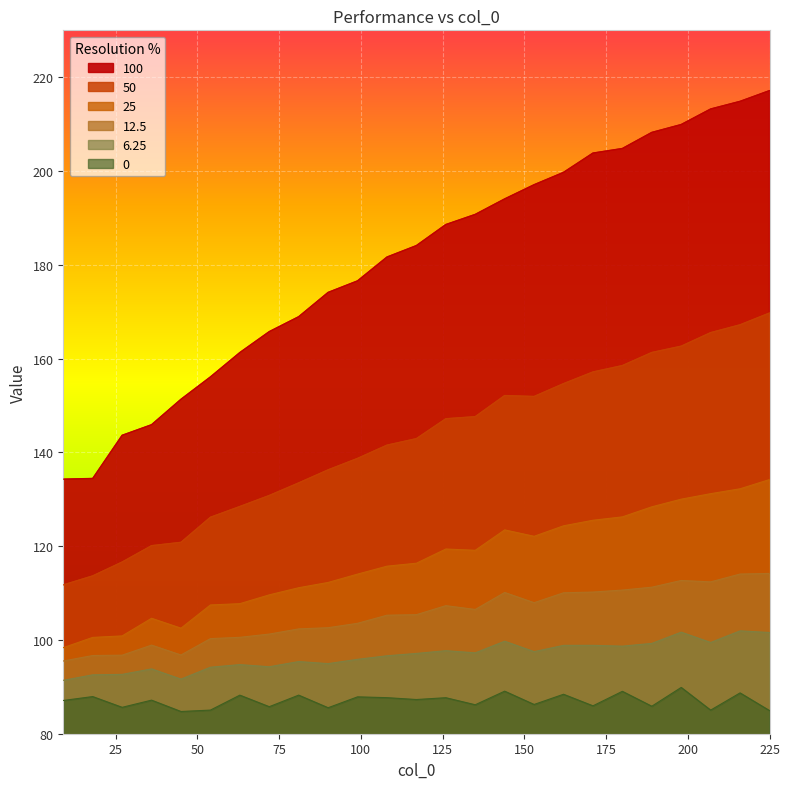

Reading left to right, extract all data points from this chart.

100: 134.3	134.4	143.6	145.9	151.3	156.1	161.3	165.8	168.9	174.1	176.6	181.7	184.1	188.6	190.7	194.1	197.1	199.7	203.8	204.8	208.2	209.9	213.2	214.9	217.1
50: 111.7	113.7	116.6	120.1	120.8	126.2	128.5	130.8	133.5	136.3	138.7	141.5	142.9	147.2	147.6	152.1	151.9	154.7	157.1	158.5	161.3	162.6	165.5	167.2	169.7
25: 98.4	100.5	100.9	104.6	102.5	107.5	107.7	109.6	111.1	112.3	114.0	115.7	116.4	119.4	119.1	123.5	122.1	124.3	125.5	126.2	128.4	130.0	131.2	132.2	134.2
12.5: 95.5	96.7	96.8	98.9	96.8	100.3	100.6	101.3	102.4	102.6	103.5	105.3	105.4	107.3	106.5	110.1	107.9	110.1	110.2	110.6	111.2	112.7	112.4	114.1	114.2
6.25: 91.4	92.6	92.7	93.8	91.6	94.2	94.7	94.3	95.4	95.0	95.9	96.6	97.1	97.7	97.2	99.7	97.5	98.8	98.8	98.7	99.3	101.7	99.5	101.9	101.6
0: 87.1	87.9	85.6	87.2	84.7	85.0	88.2	85.8	88.2	85.5	87.9	87.7	87.3	87.7	86.2	89.1	86.2	88.4	85.9	89.0	85.9	89.9	85.0	88.7	84.9